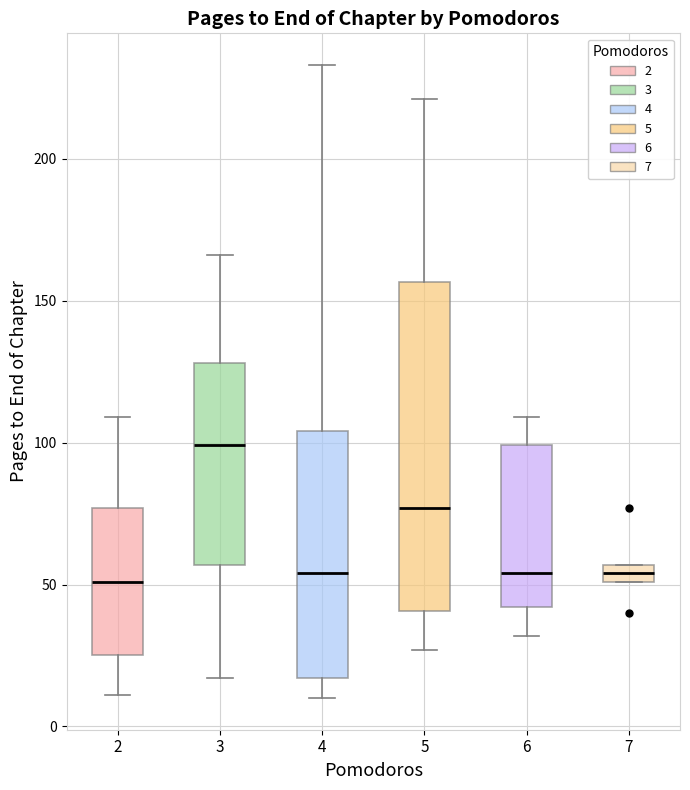

Which box is the tallest, from its lower edge to its upper edge?

5